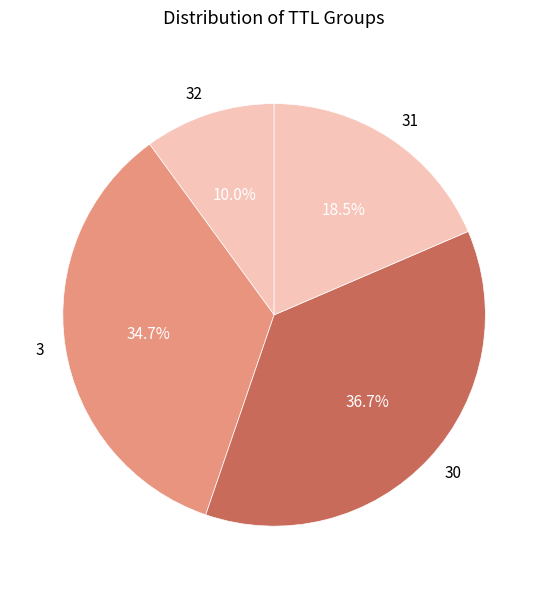

Approximately how many times larger is the value at 30 compared to 32?

3.7